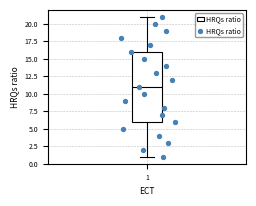

Transcribe this box plot: give where the median line is, the range the box spans, and where the two whiskers end, as read against the y-axis. The values are not printed on the chart, so give them approximately, as read against the axis.

median 11, box 6 to 16, whiskers 1 to 21